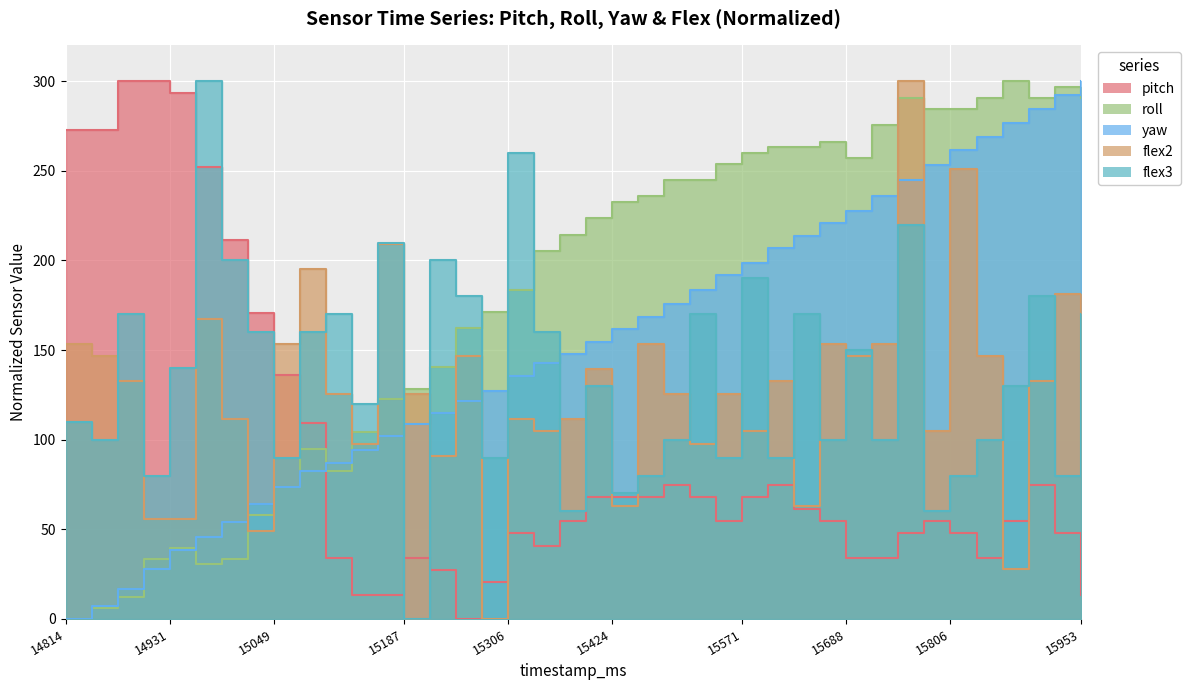

The flex2 series shows 125.6 at 15541. True or false?

True